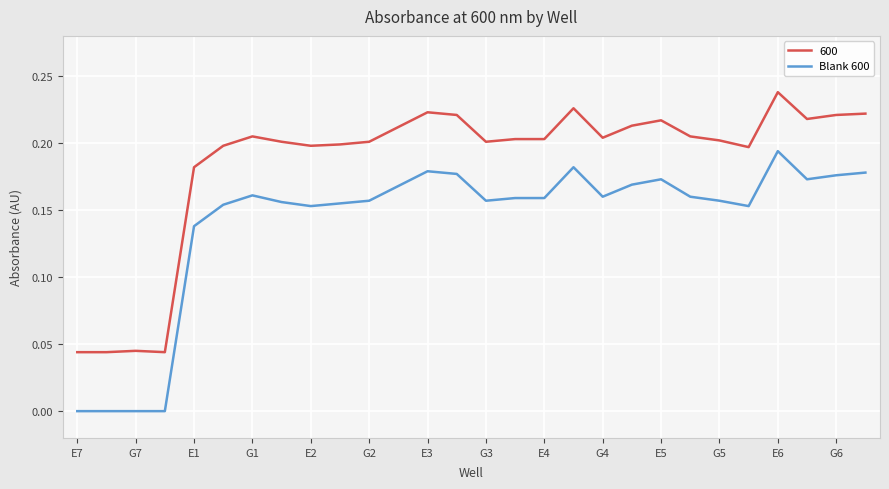

Which series has the largest total across all categories?

600